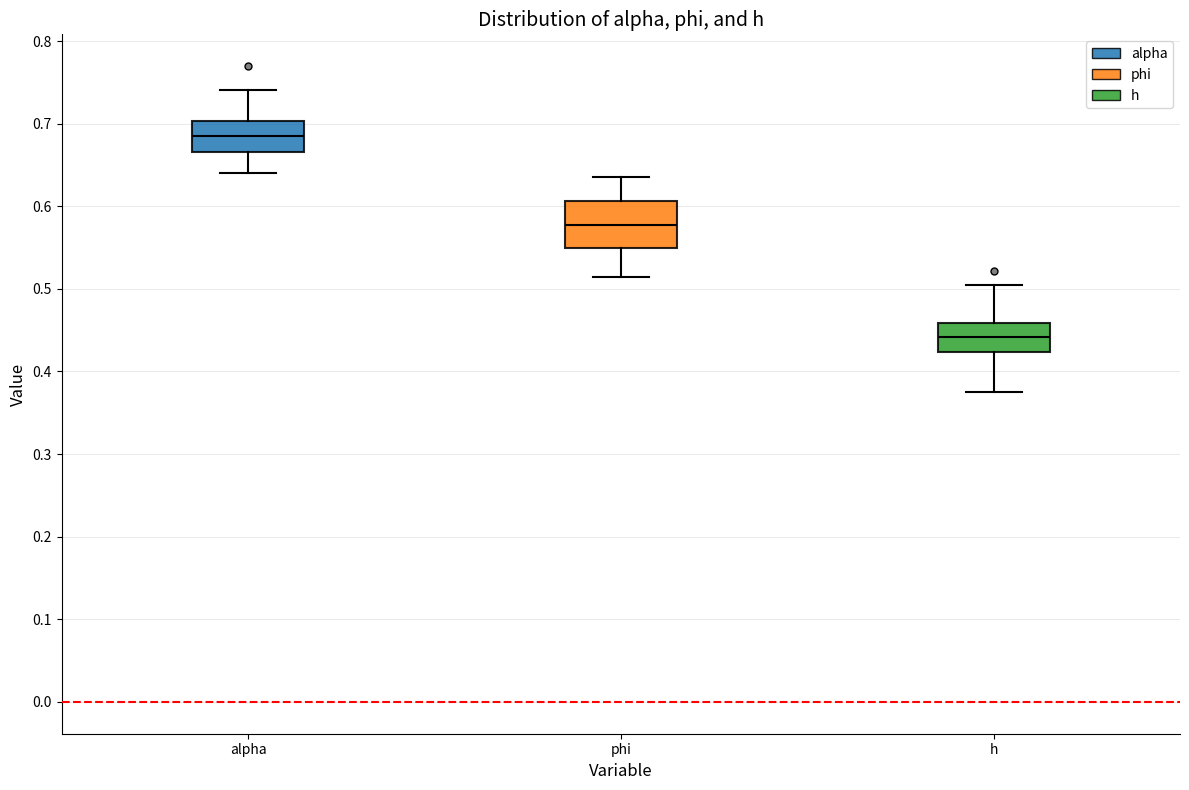

Reading left to right, transcribe this box plot: for each box, give where its median line is, the range the box spans, and where its two whiskers end, as read against the y-axis. The values are not printed on the chart, so give them approximately, as read against the axis.

alpha: median 0.69, box 0.67 to 0.70, whiskers 0.64 to 0.74
phi: median 0.58, box 0.55 to 0.61, whiskers 0.51 to 0.64
h: median 0.44, box 0.42 to 0.46, whiskers 0.37 to 0.50